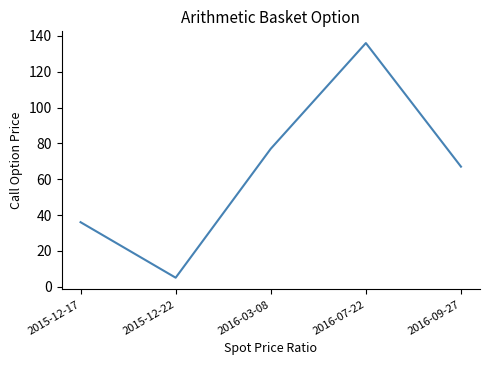

What position from the left is 2015-12-22?

2